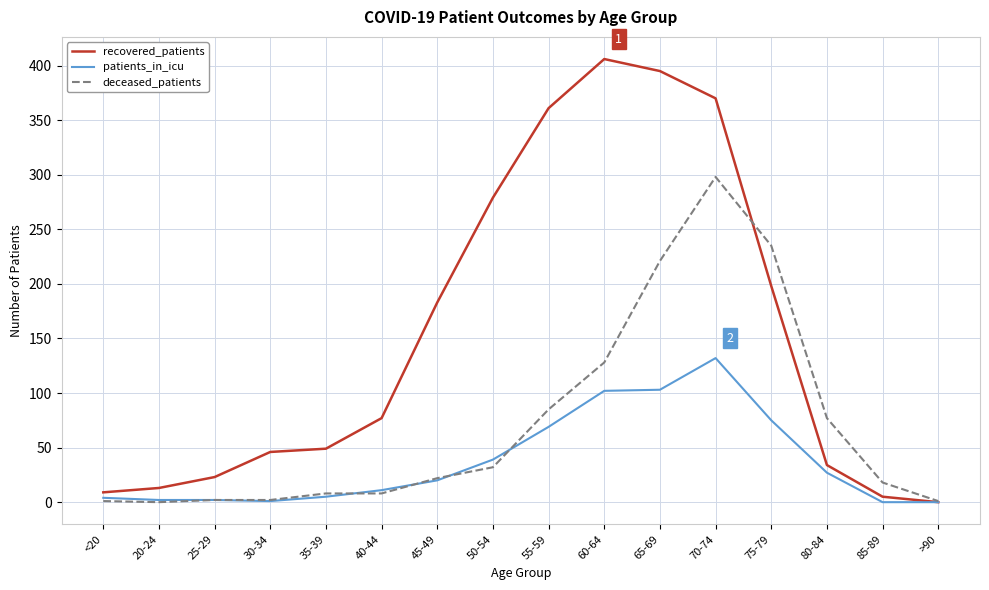

True or false: deceased_patients and recovered_patients cross at least once.

True